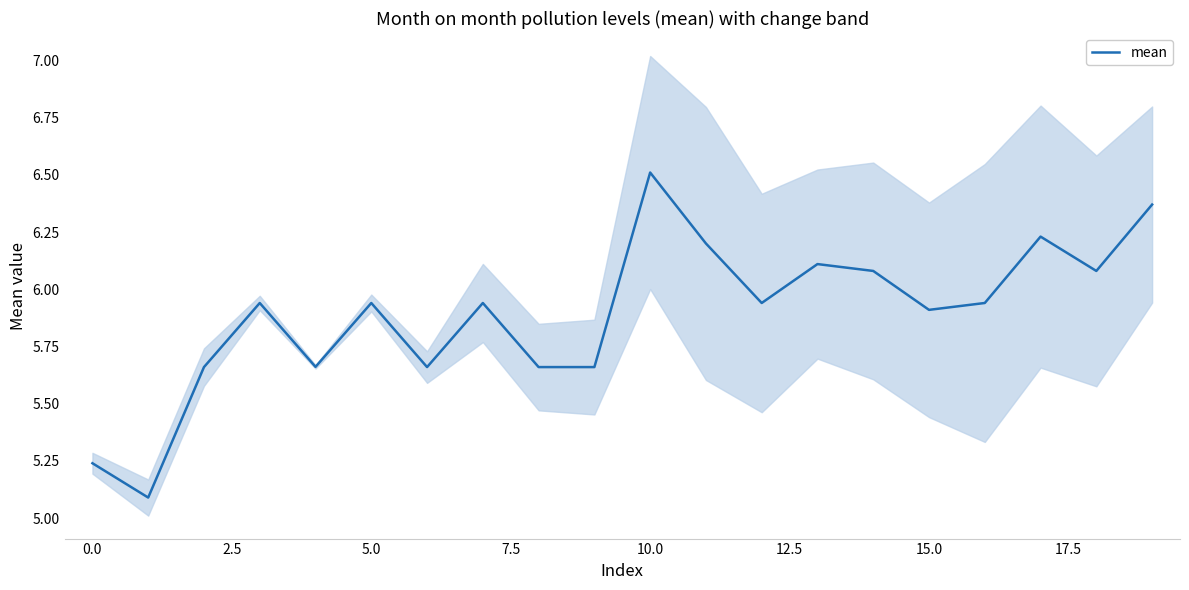

At which label does mean reach its peak?

10.0